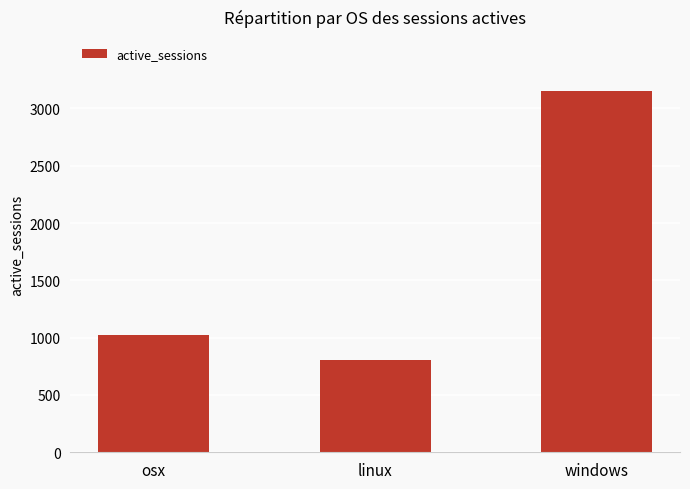

Where is the data nearest to the value 1980?

osx